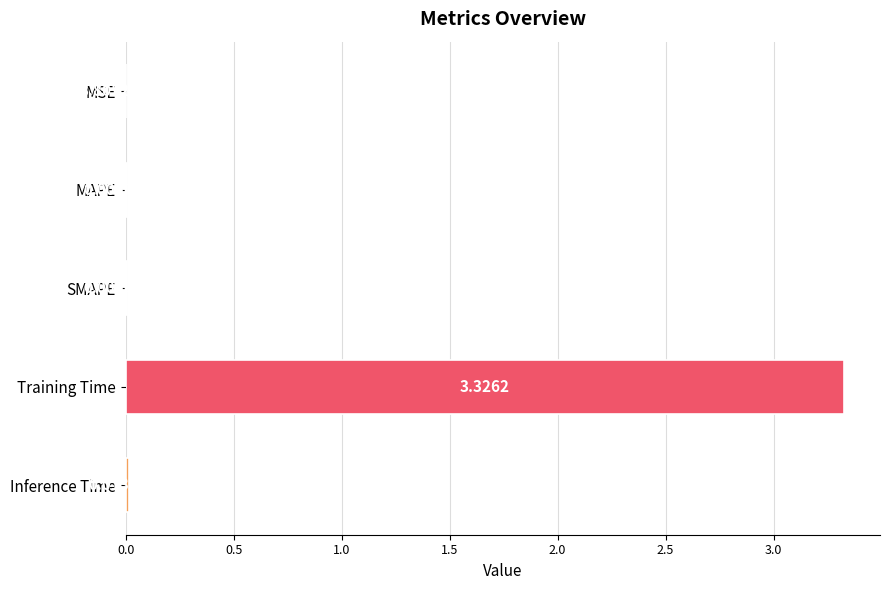

At which label is the value closest to 1?

Inference Time